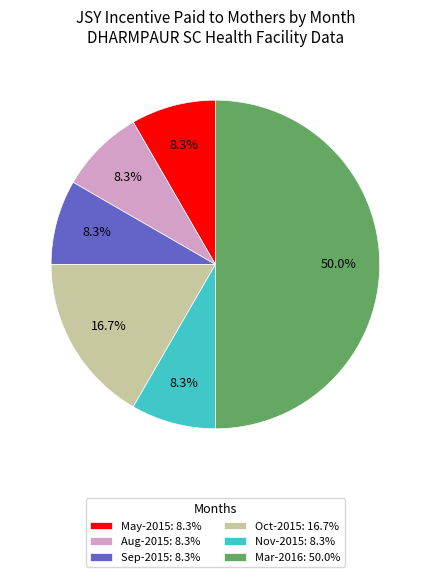

How many slices are in this pie chart?

6